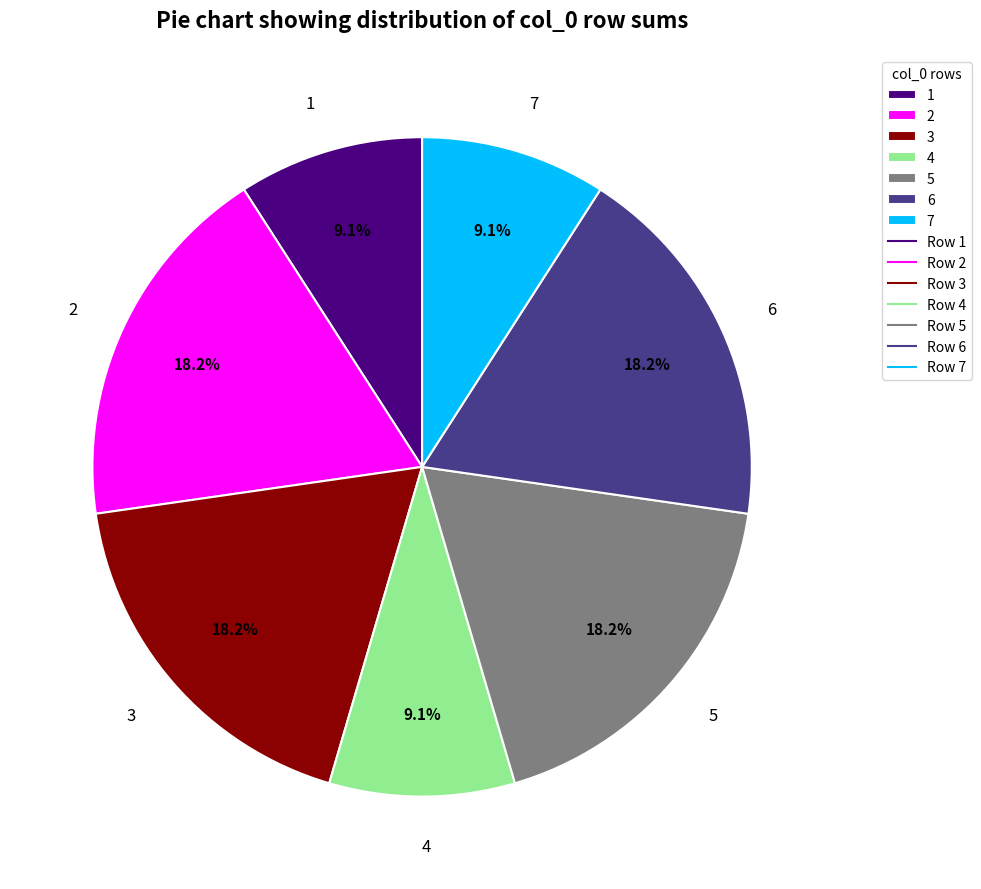

Does 2 represent more than half of the total?

No